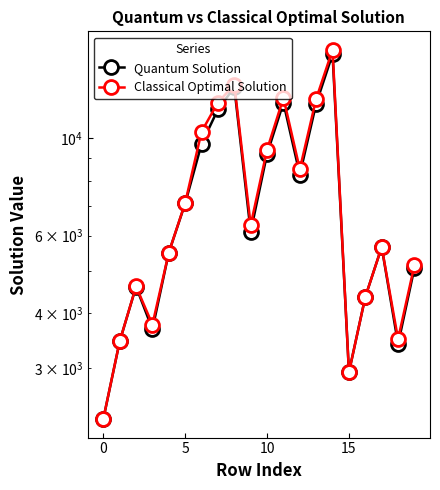

Does the chart display data point markers on the line(s)?

Yes